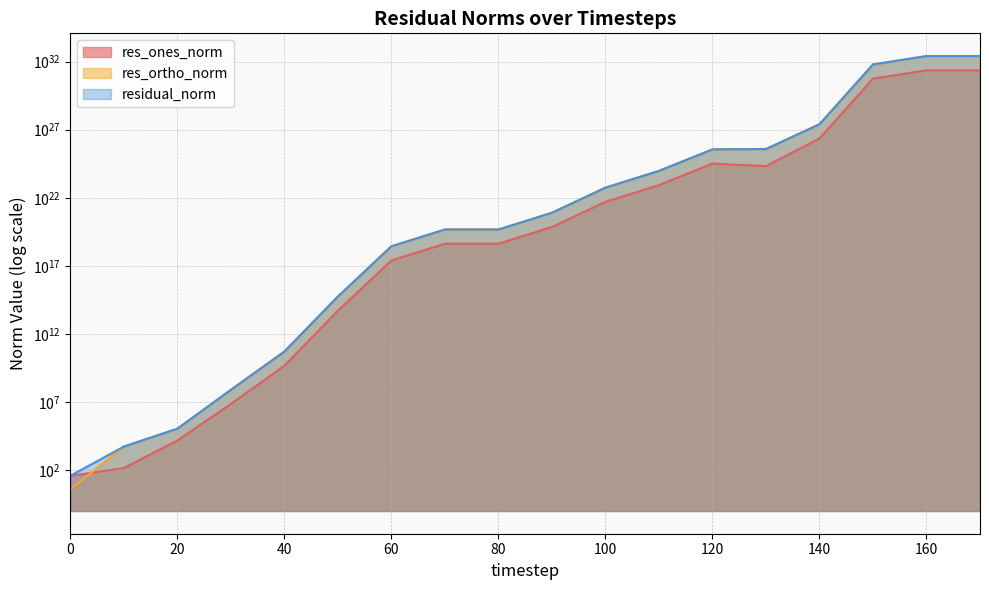

Which series has the widest spread of values?

residual_norm